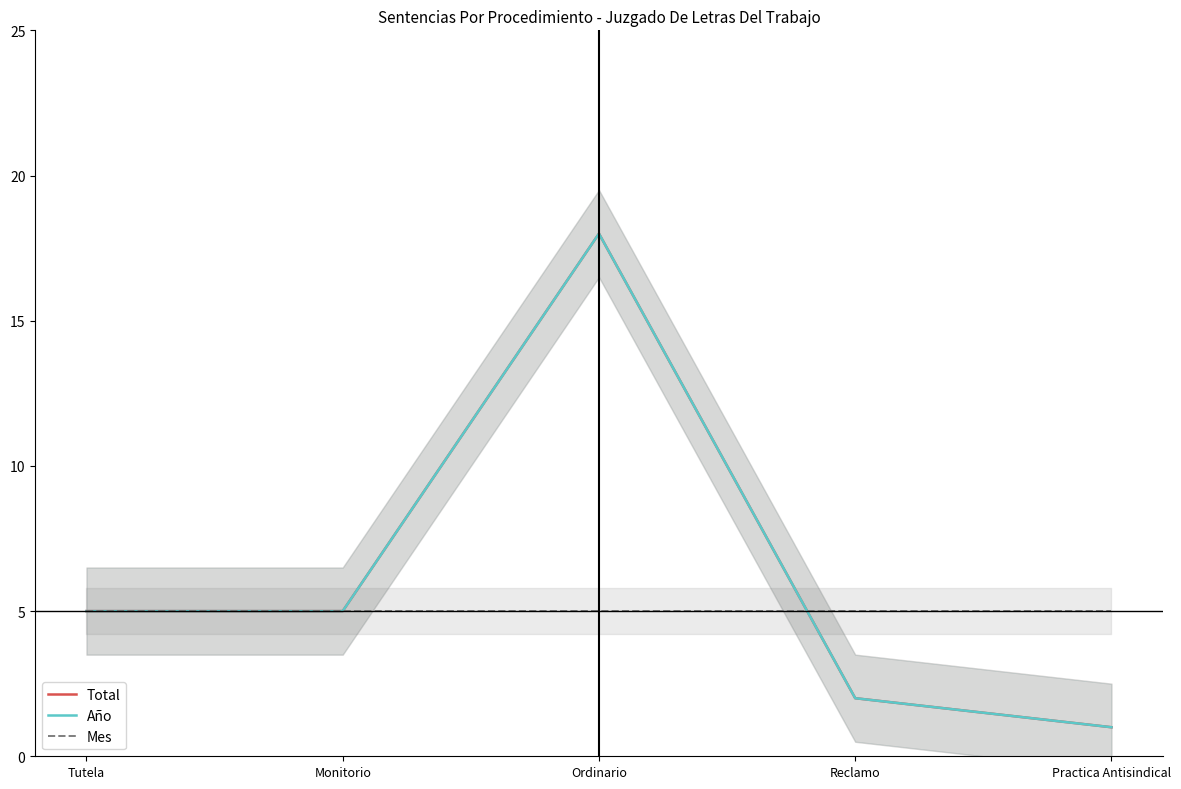

What is the average value of the Año series?

6